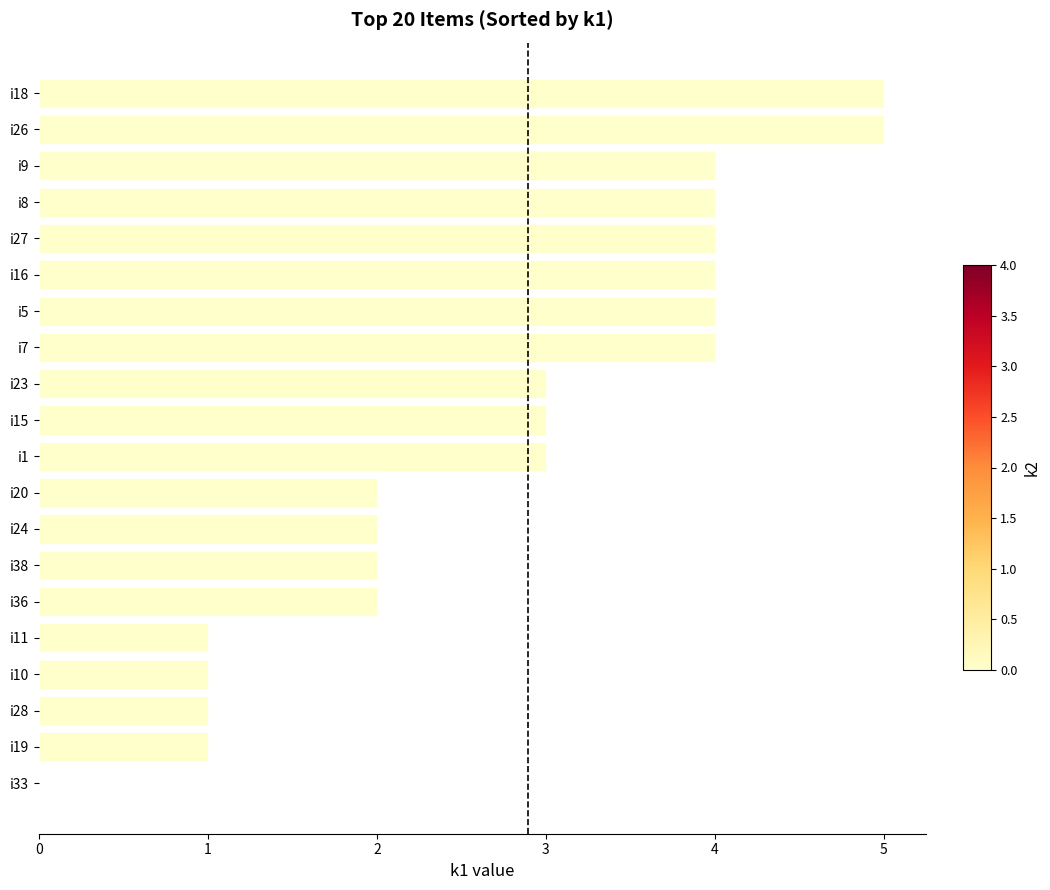

What is the greatest value displayed?

5